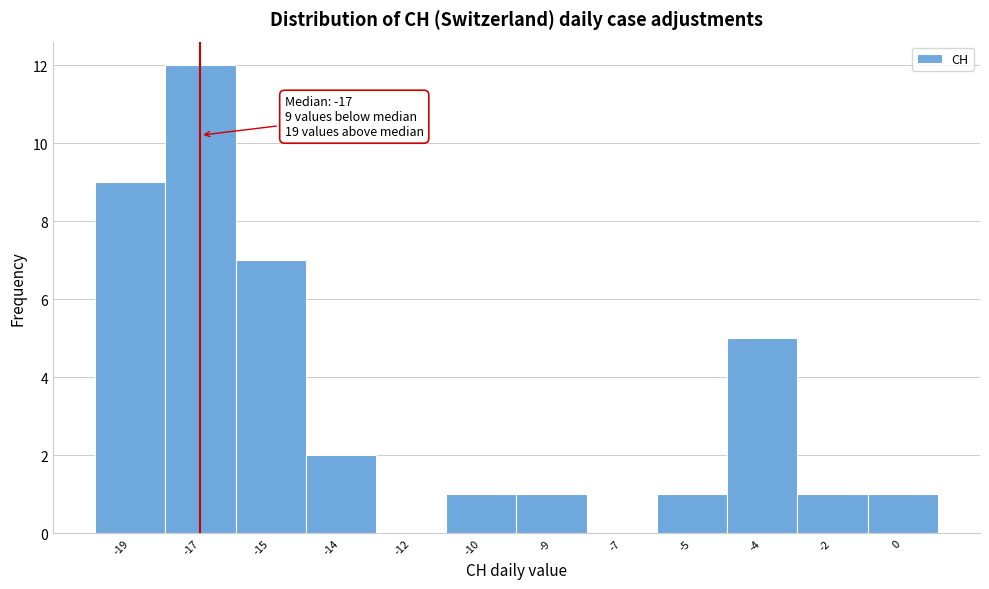

Reading left to right, what are all the values shown in this chart?

-19=9	-17=12	-15=7	-14=2	-12=0	-10=1	-9=1	-7=0	-5=1	-4=5	-2=1	0=1